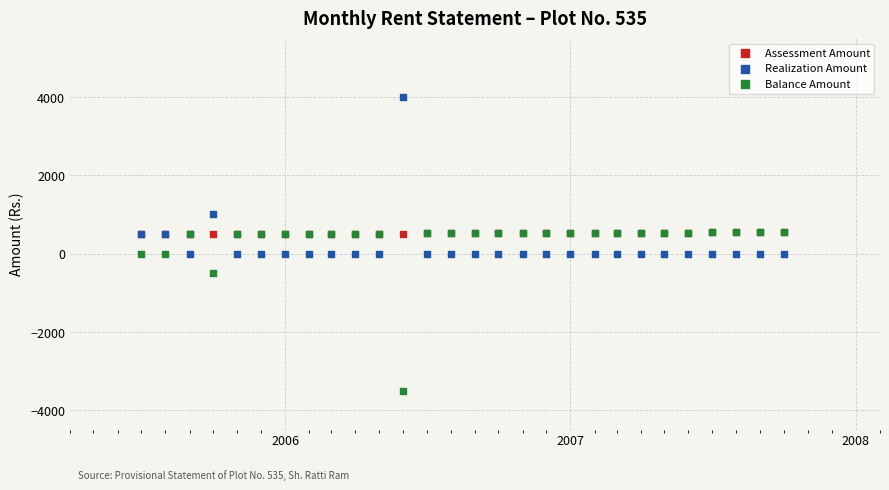

In the Balance Amount series, what Y value is closest to -1474?

-500.0